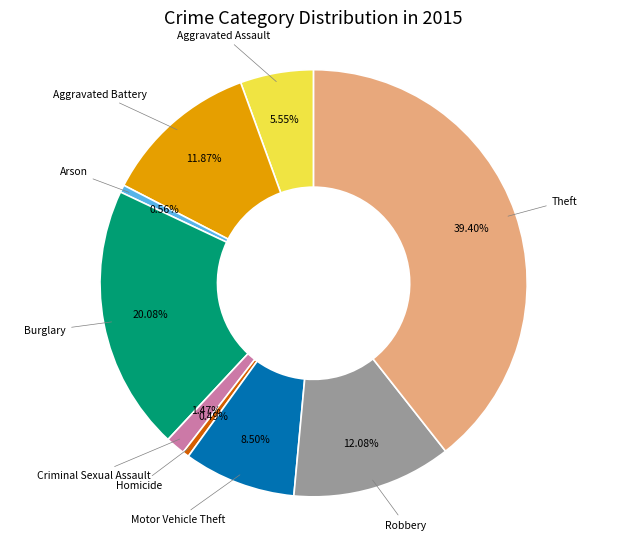

What is the largest slice in the pie chart?

Theft